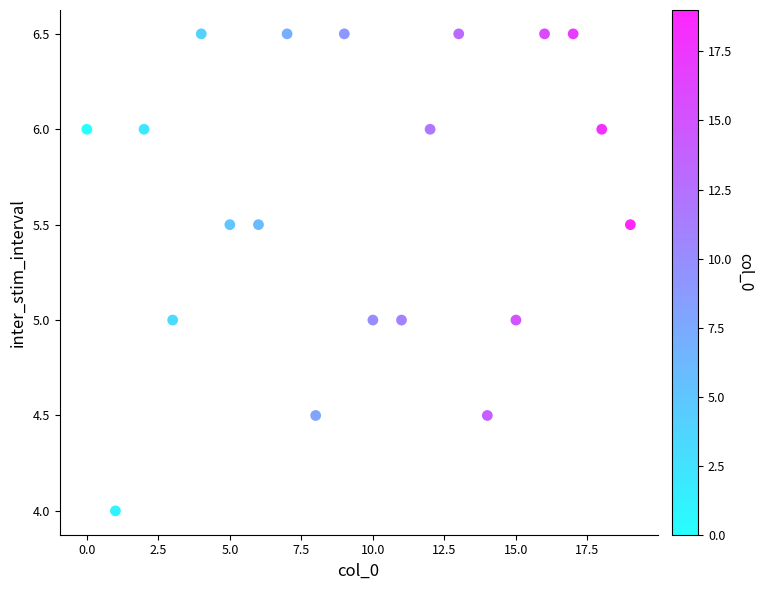

What is the range of Y values (max minus min)?

2.5